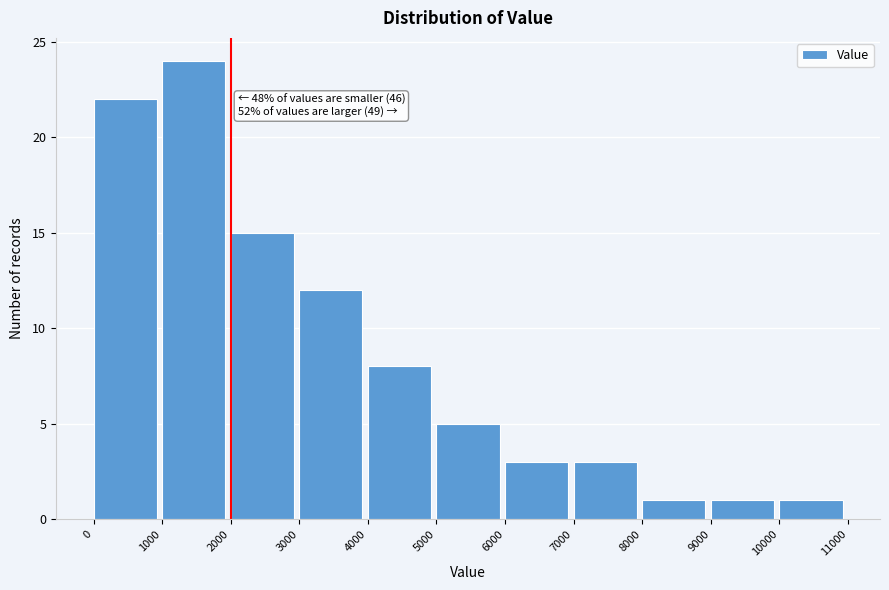

Which range on the x-axis has the tallest bar?

1000 to 2000